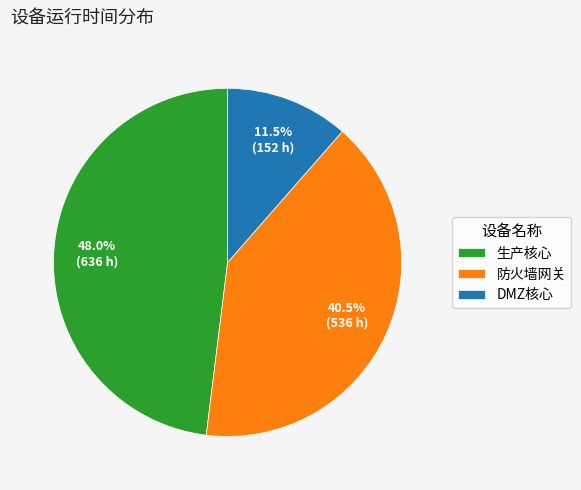

Rank the categories by value from highest to lowest.

生产核心, 防火墙网关, DMZ核心